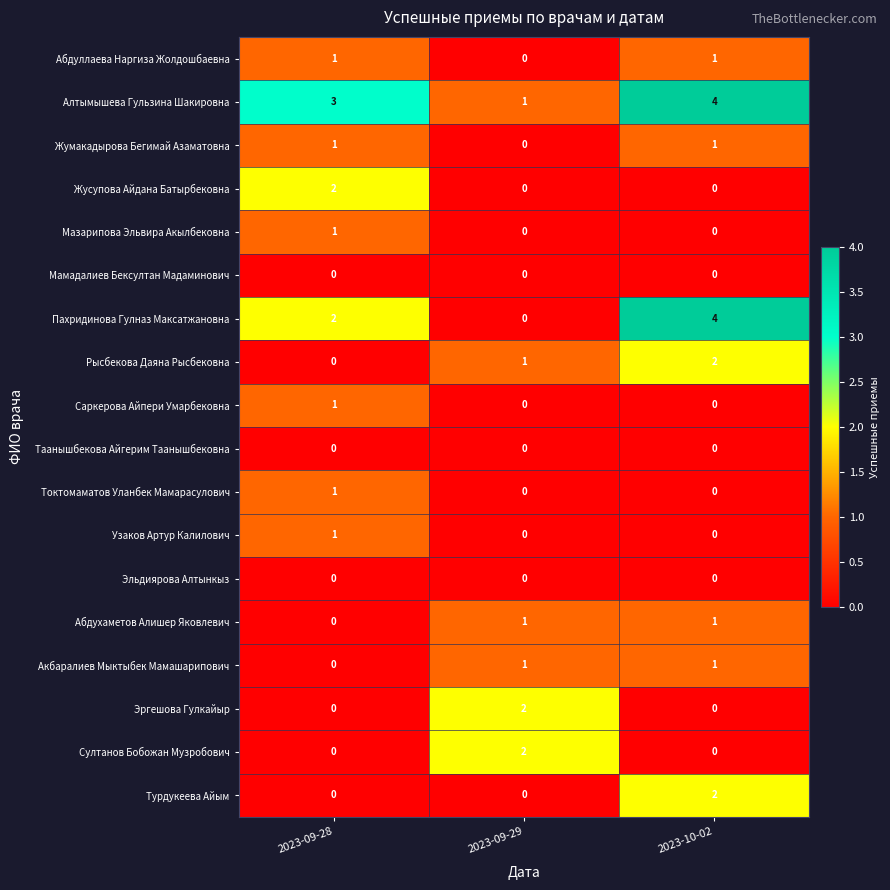

Which series has the widest spread of values?

Пахридинова Гулназ Максатжановна